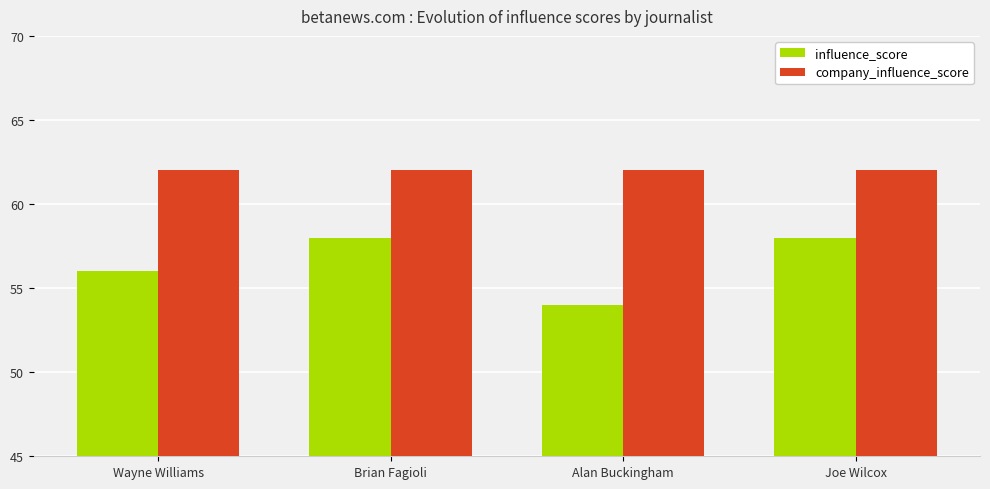

What is the minimum value for influence_score?

54